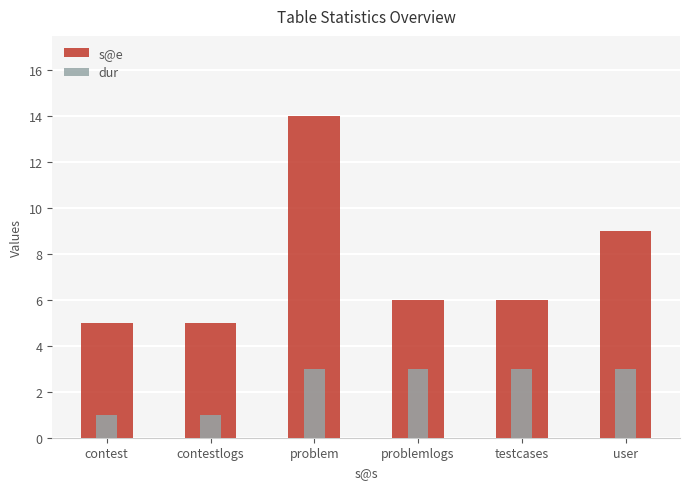

Is the value of s@e at contest greater than the value of dur at contest?

Yes